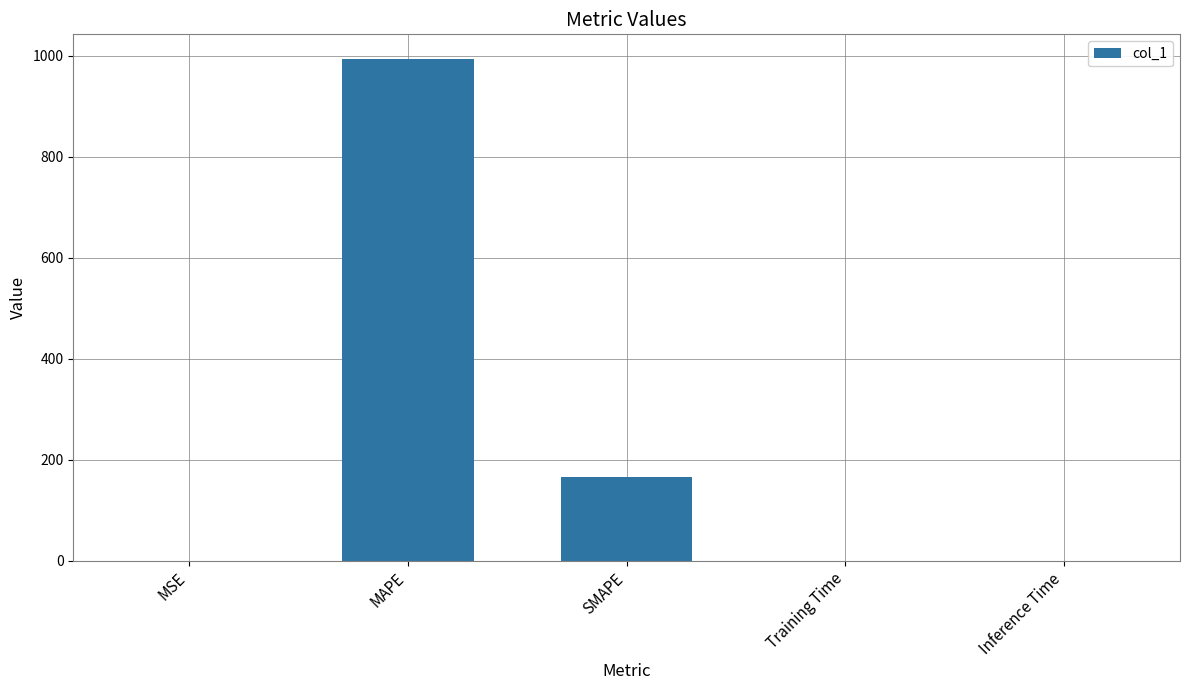

Which label corresponds to the largest value in the chart?

MAPE